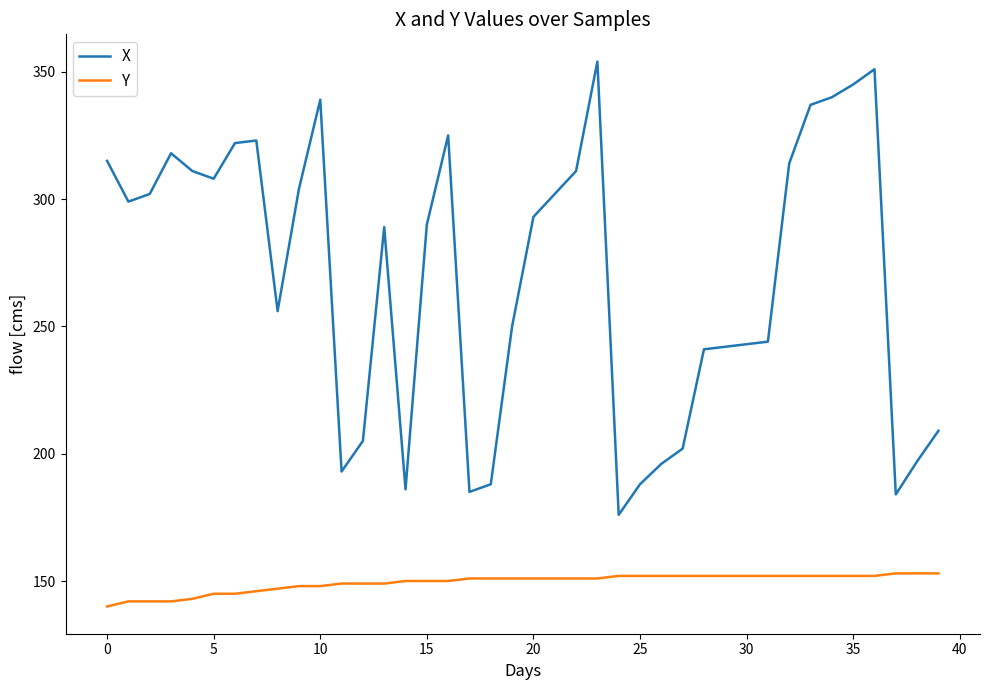

Reading left to right, transcribe all the data shown in this chart.

X: 315	299	302	318	311	308	322	323	256	304	339	193	205	289	186	290	325	185	188	250	293	302	311	354	176	188	196	202	241	242	243	244	314	337	340	345	351	184	197	209
Y: 140	142	142	142	143	145	145	146	147	148	148	149	149	149	150	150	150	151	151	151	151	151	151	151	152	152	152	152	152	152	152	152	152	152	152	152	152	153	153	153